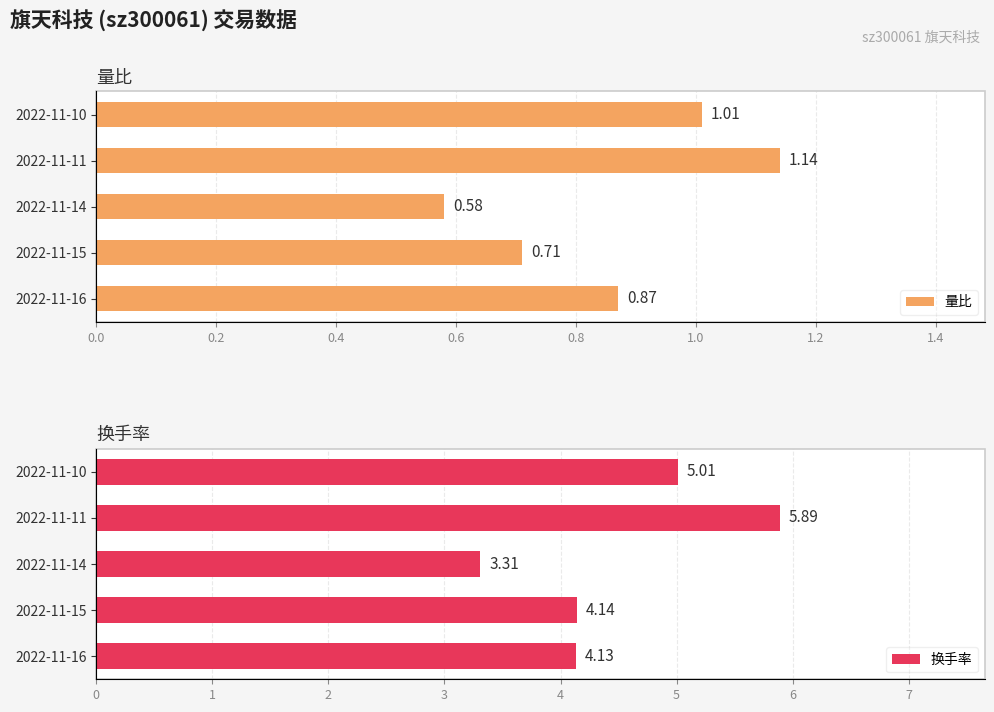

What is the smallest value displayed?

0.6